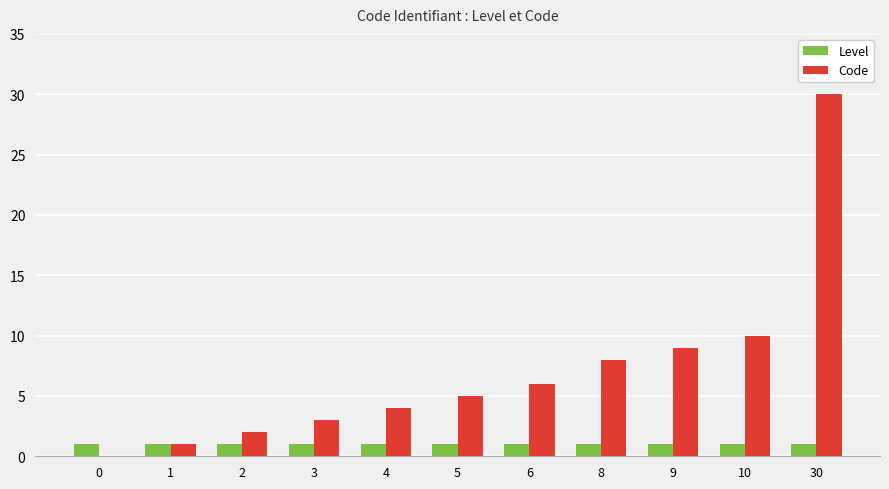

What is the spread (max minus min) of values at 4?

3